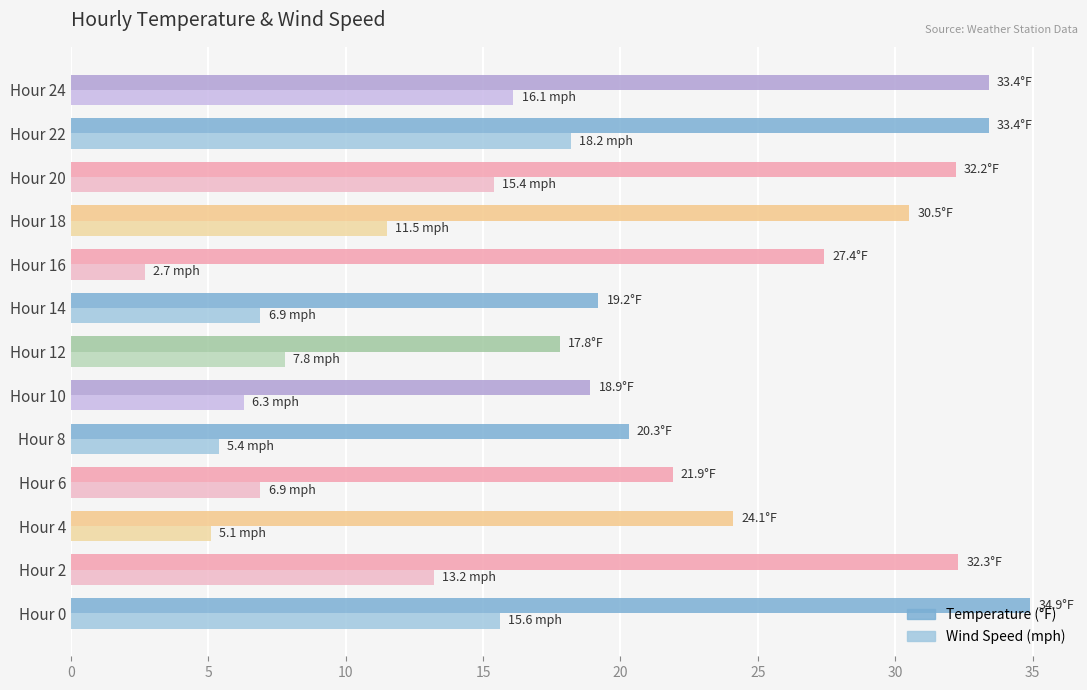

Rank the series by their average value, from highest to lowest.

Temperature (°F), Wind Speed (mph)